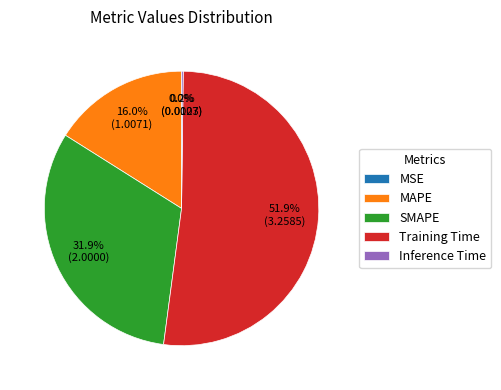

Combined, what portion of the pie is SMAPE and Training Time?

83.8%